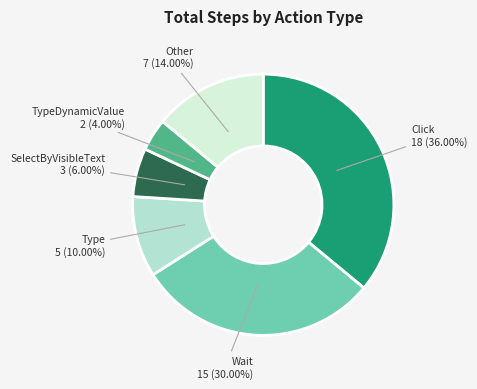

Is there a majority slice in this chart?

No